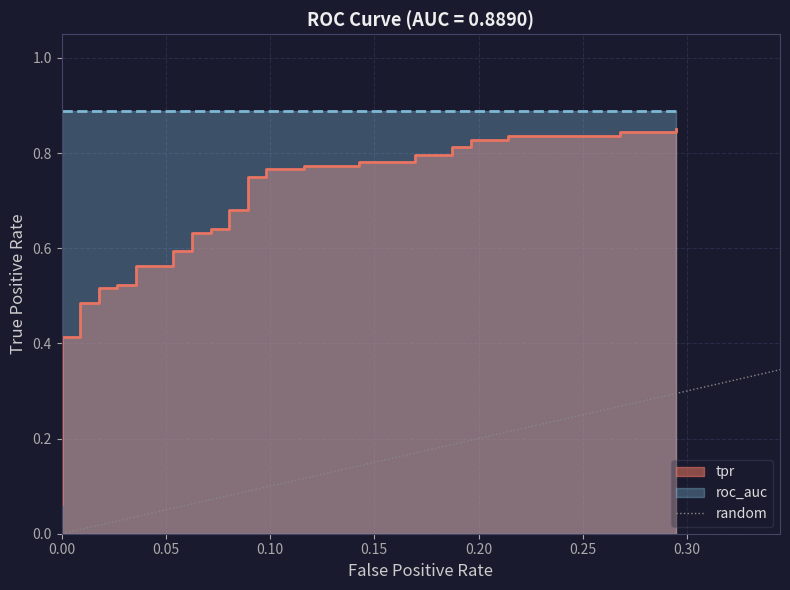

What is the sum of the values at 0.00 and 0.05?

1